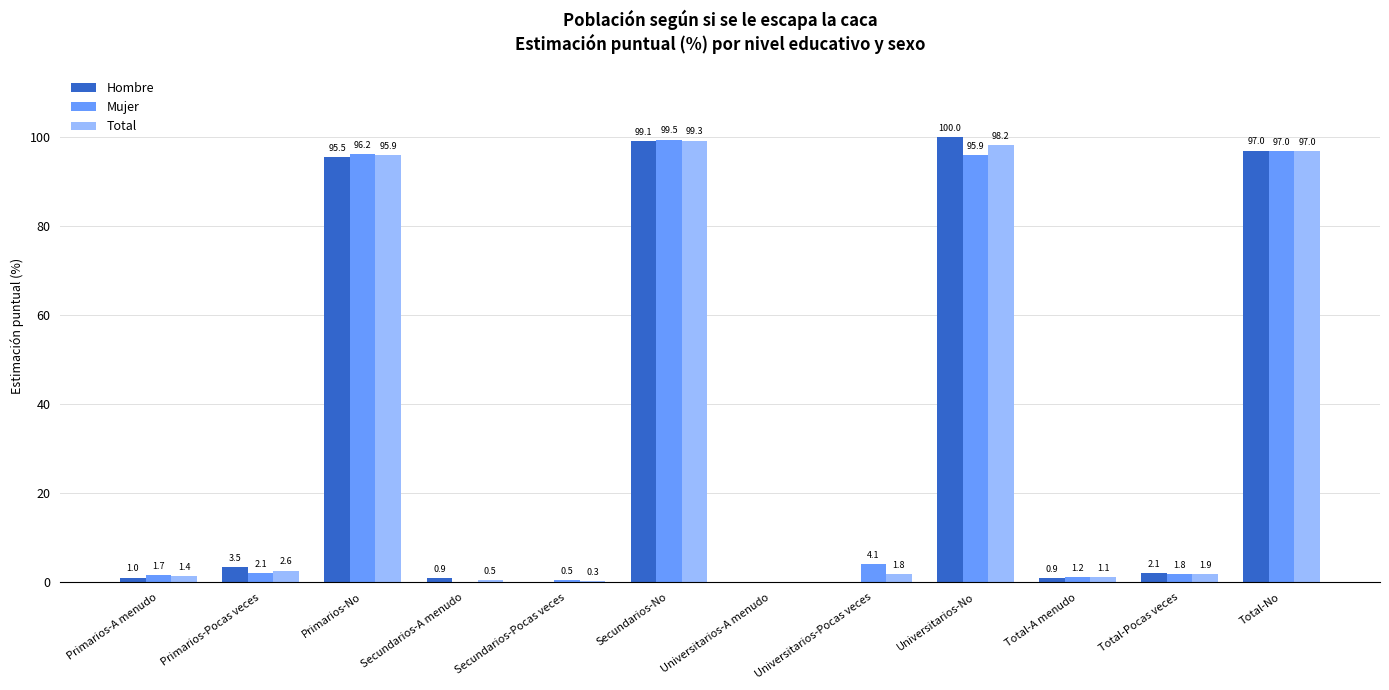

How many groups of bars are there?

12